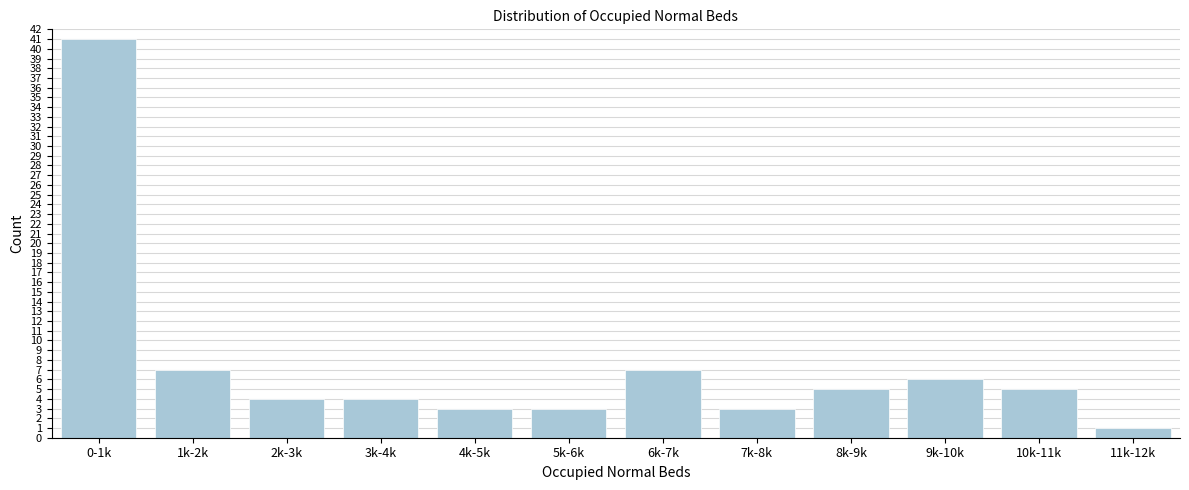

Reading left to right, list all the values displayed in this chart.

41	7	4	4	3	3	7	3	5	6	5	1